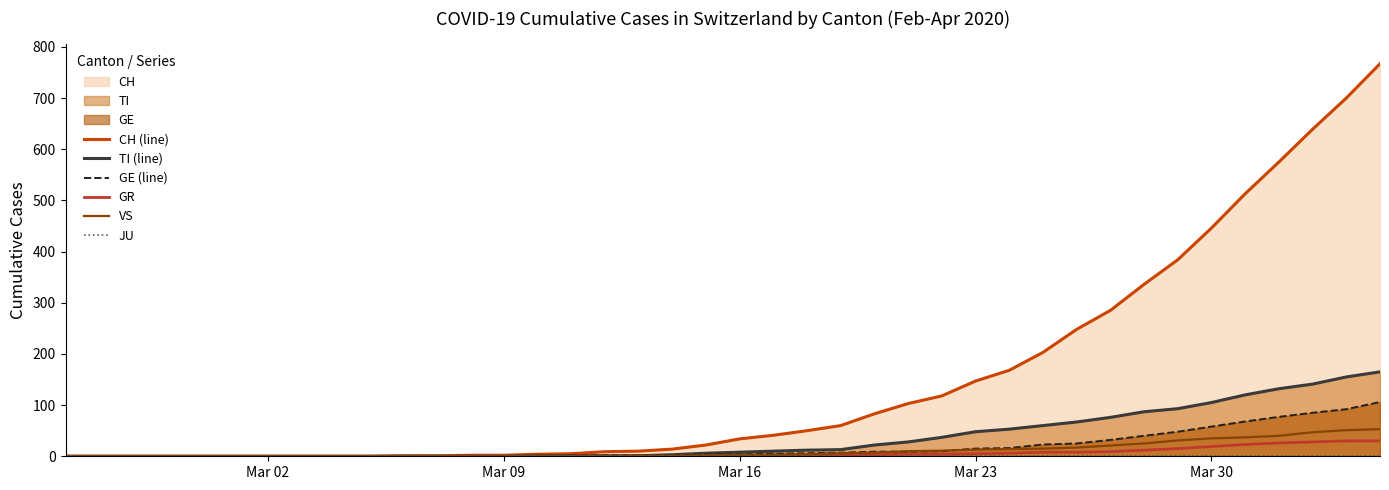

Rank the series by their maximum value, from lowest to highest.

JU, GR, VS, GE (line), TI (line), CH (line)